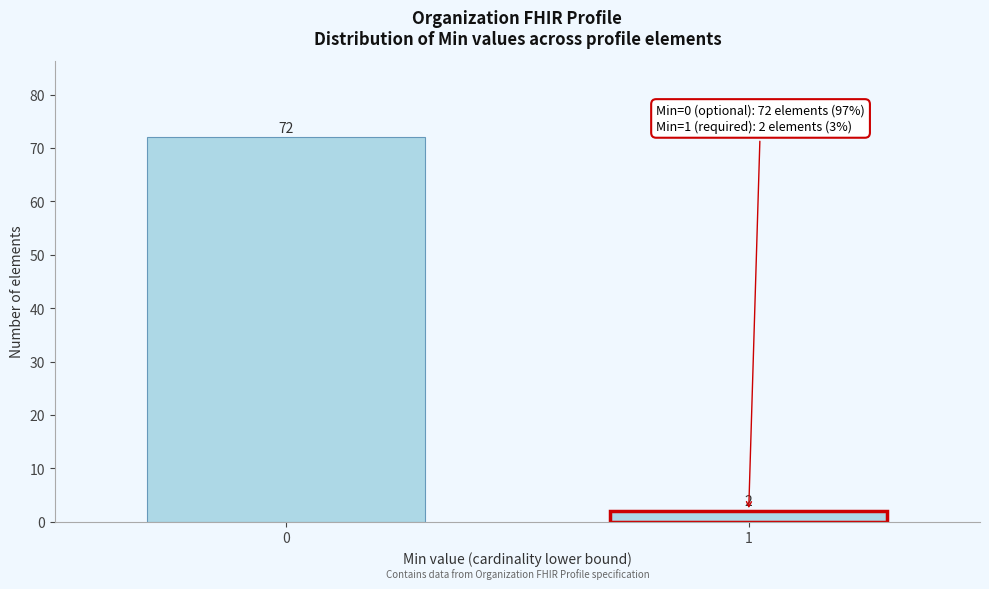

Reading left to right, list all the values displayed in this chart.

0=72	1=2